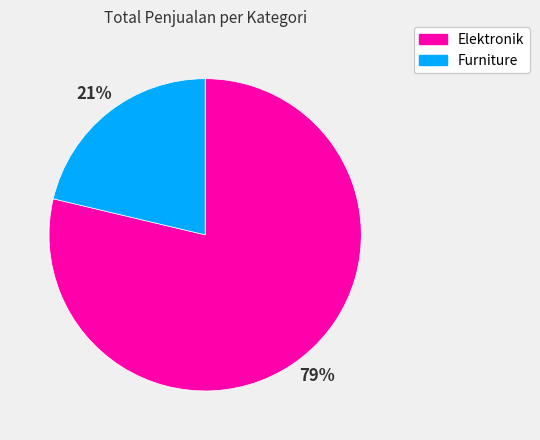

Rank the categories by value from lowest to highest.

Furniture, Elektronik